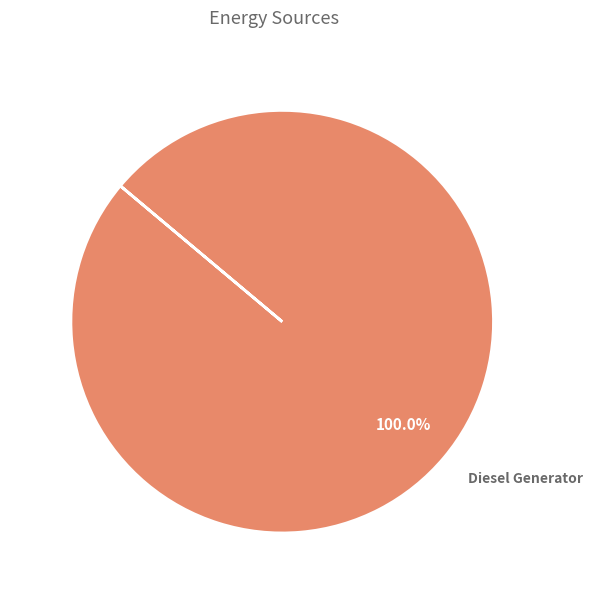

Rank the categories by value from highest to lowest.

Diesel Generator